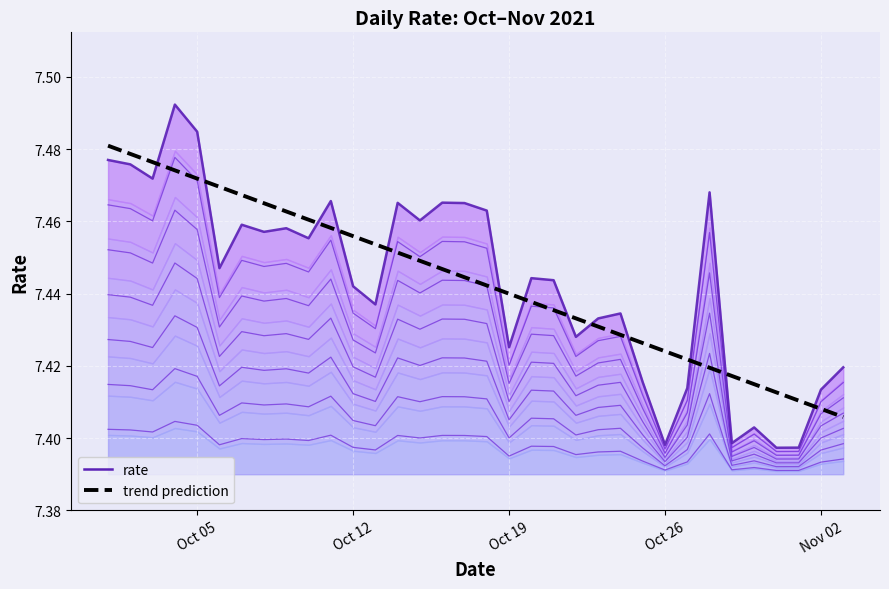

What is the sum of all trend prediction values?

253.1